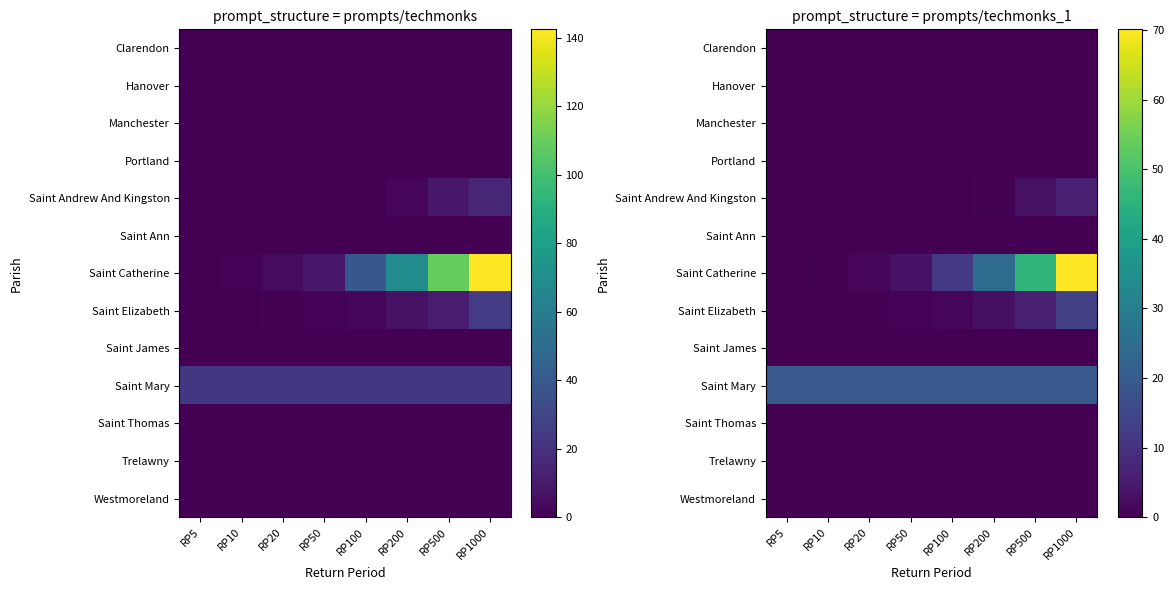

Count the number of data series in this chart.

13